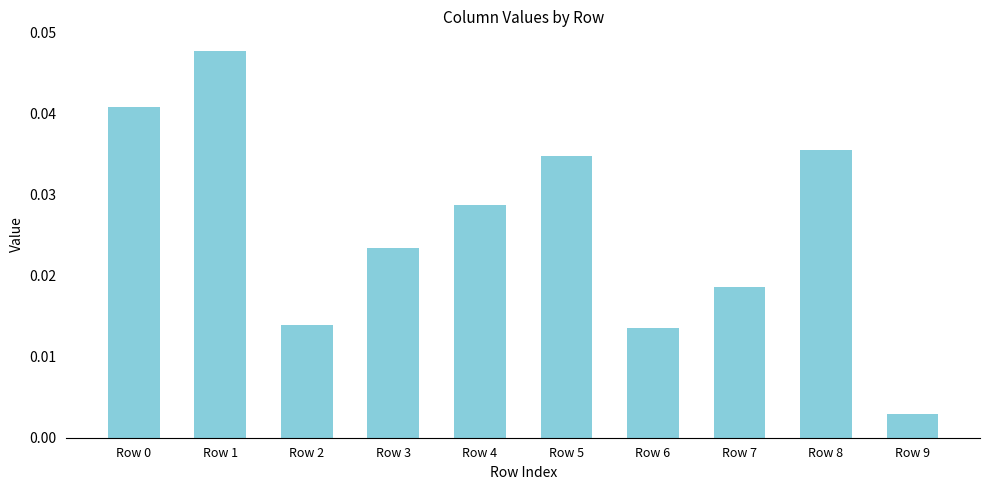

Between Row 1 and Row 5, which is larger?

Row 1